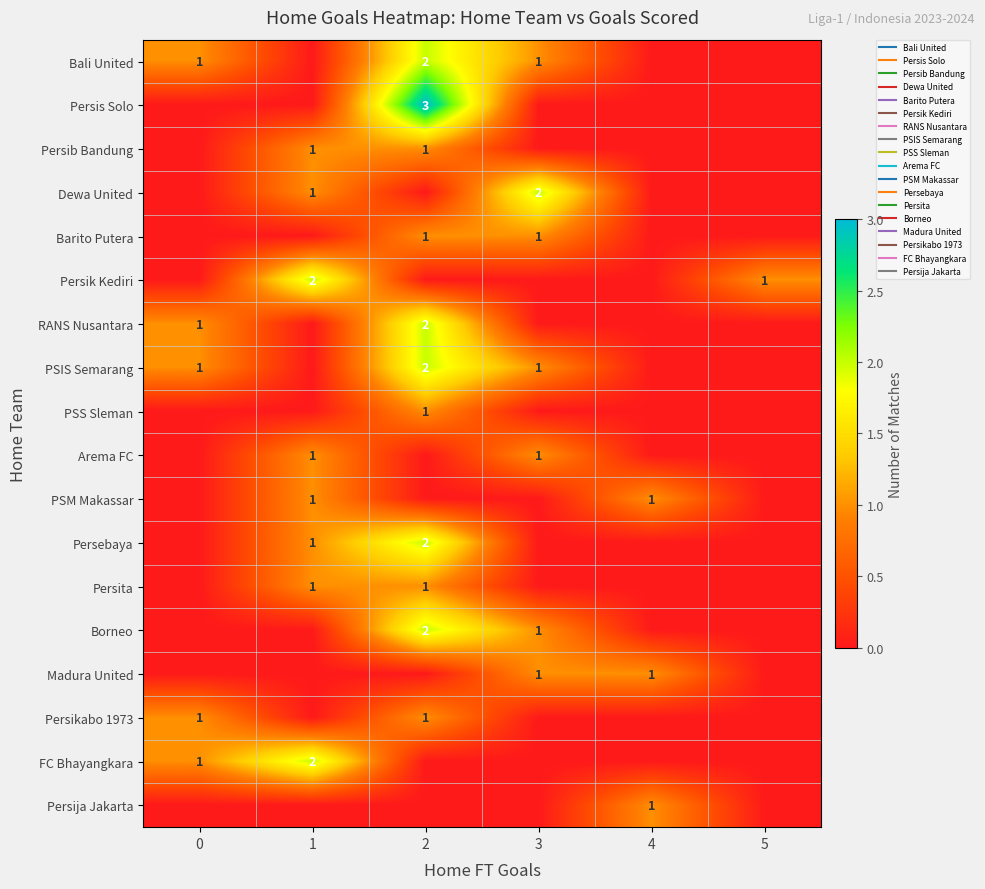

What is the difference between the maximum and minimum values in the Persib Bandung series?

1